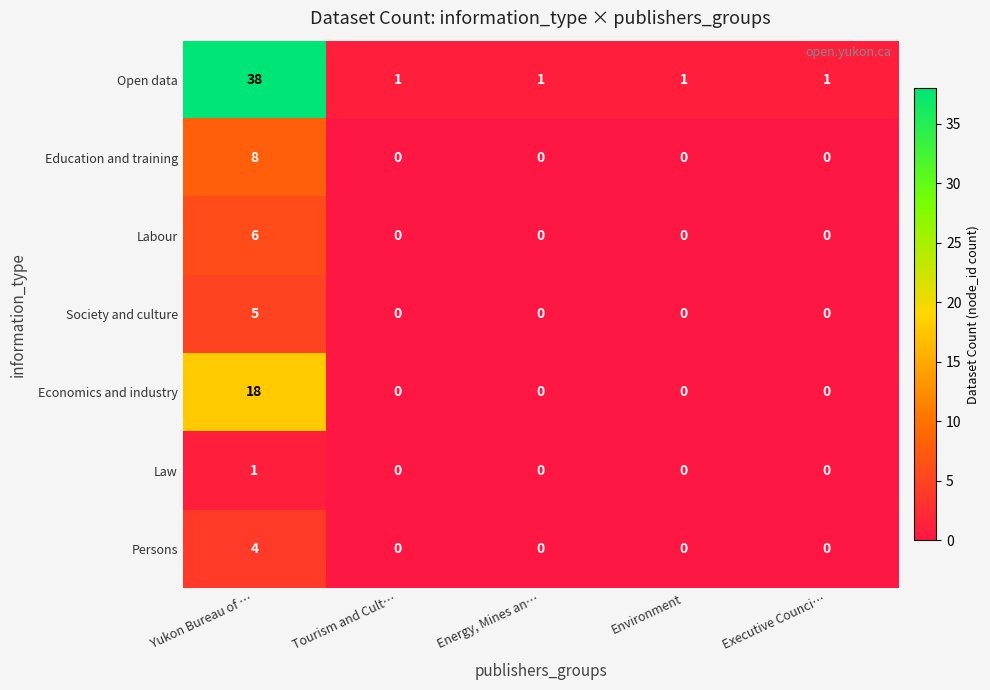

At which category is the sum across all series the highest?

Yukon Bureau of …